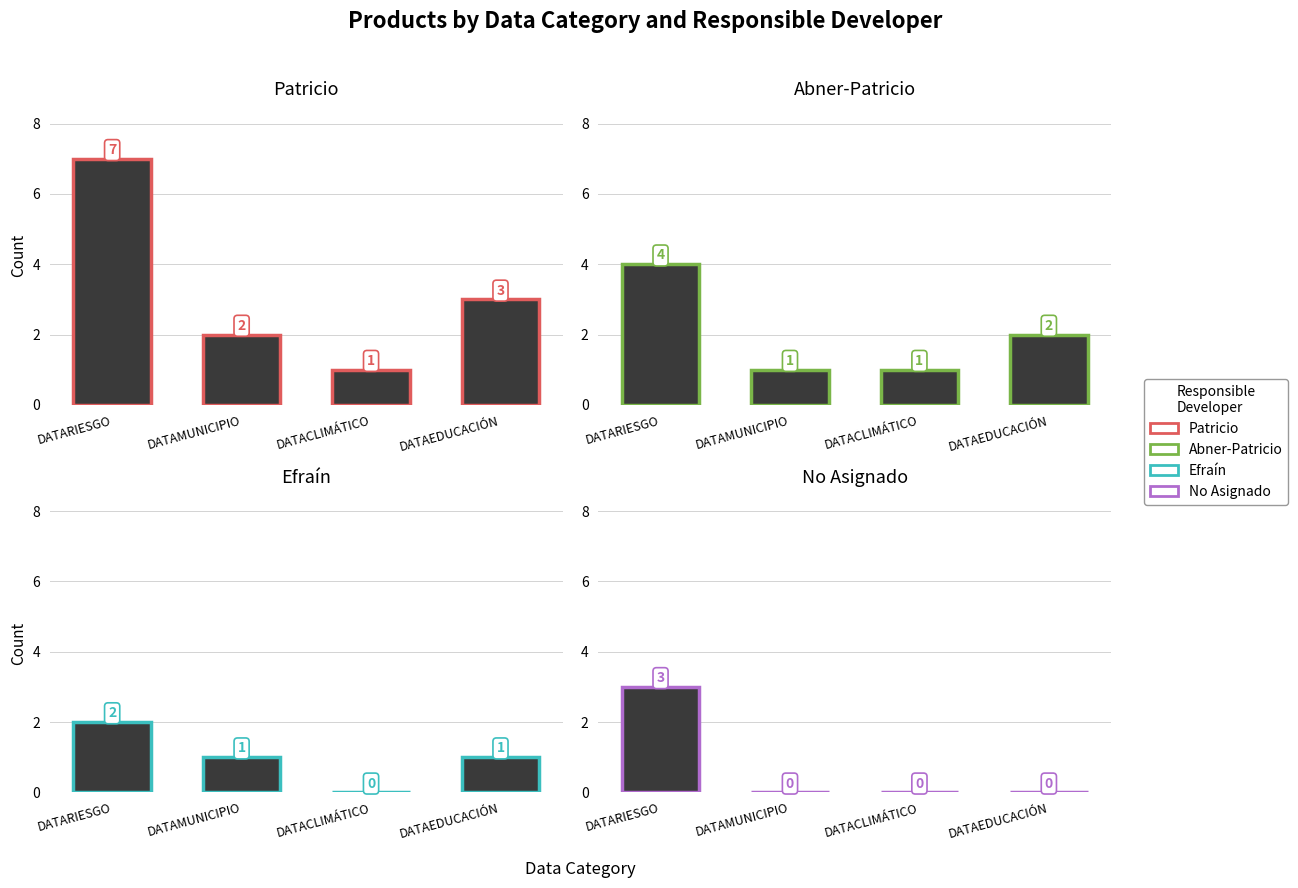

What is the label of the 4th bar from the left?

DATAEDUCACIÓN